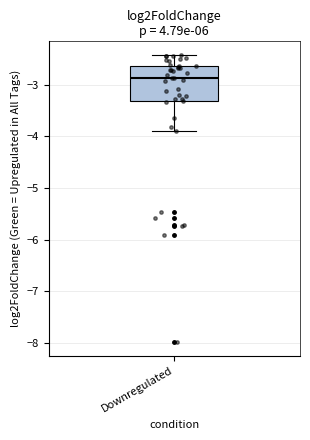

Transcribe this box plot: give where the median line is, the range the box spans, and where the two whiskers end, as read against the y-axis. The values are not printed on the chart, so give them approximately, as read against the axis.

median -2.9, box -3.3 to -2.6, whiskers -3.9 to -2.4